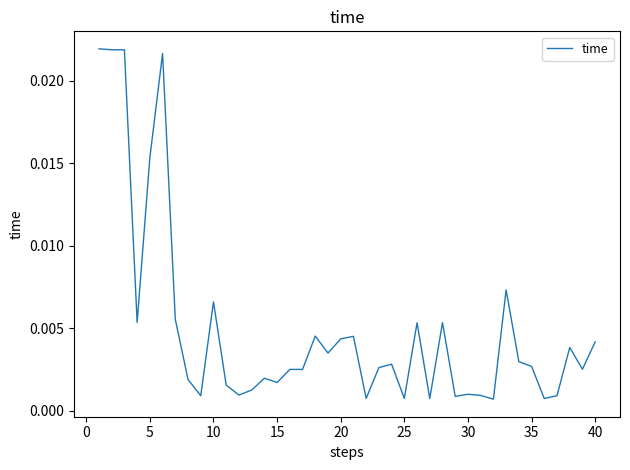

Is this an area chart (filled region under the line)?

No